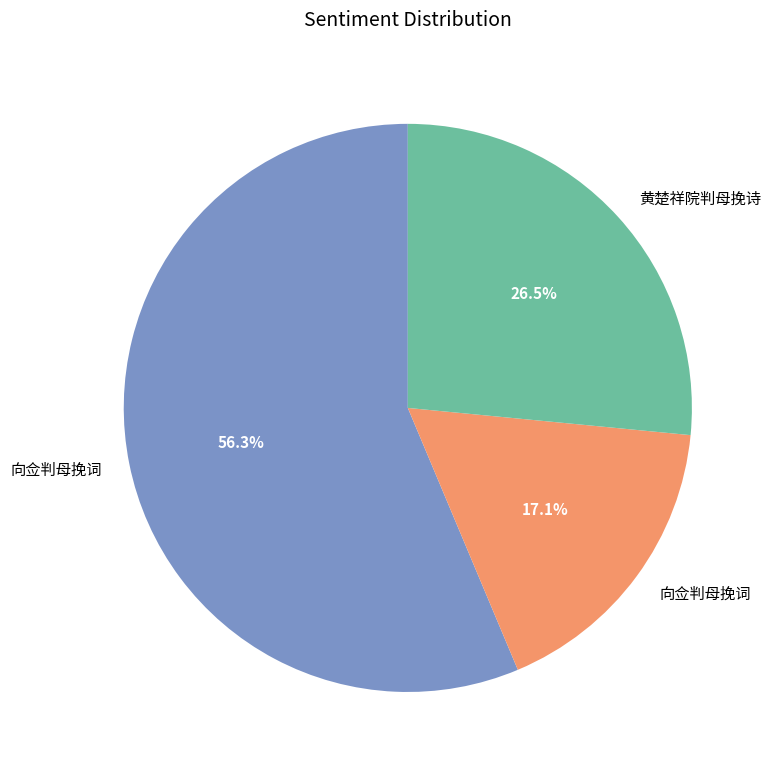

Is there any slice that represents more than half of the pie?

Yes